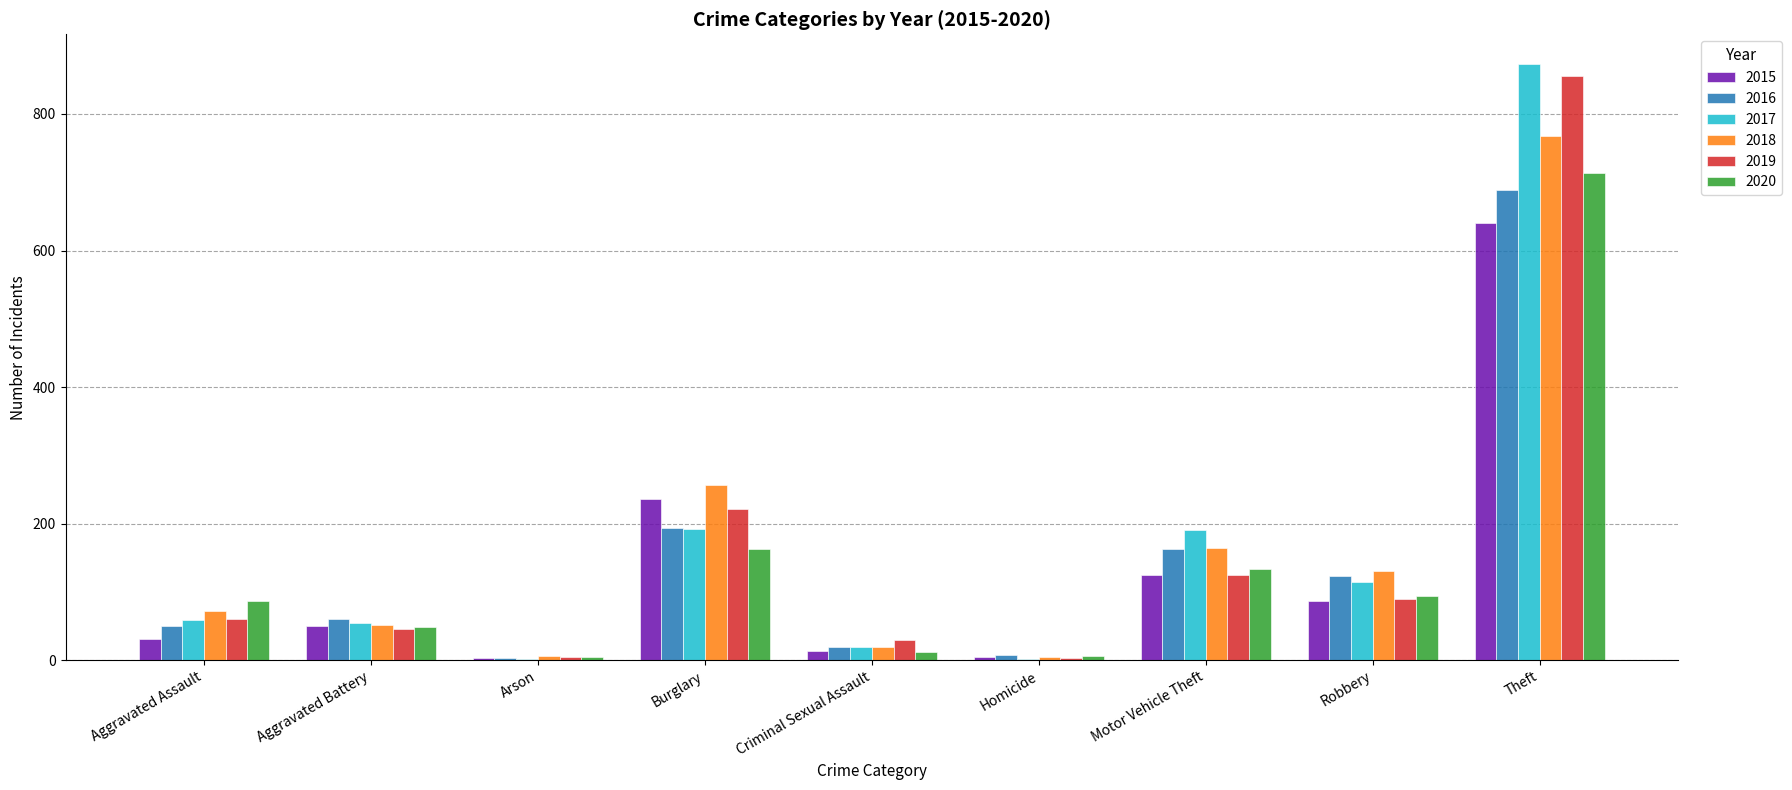

Which label corresponds to the largest value in the chart?

Theft